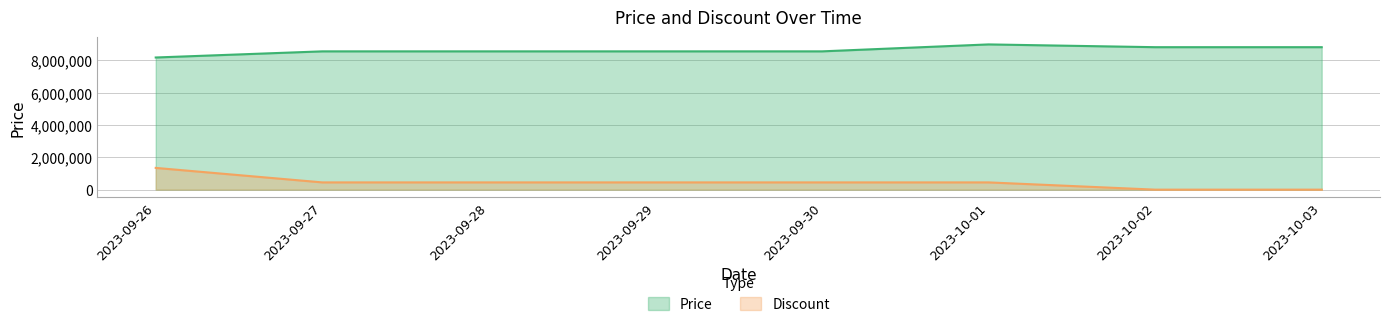

At which category is the sum across all series the highest?

2023-09-26